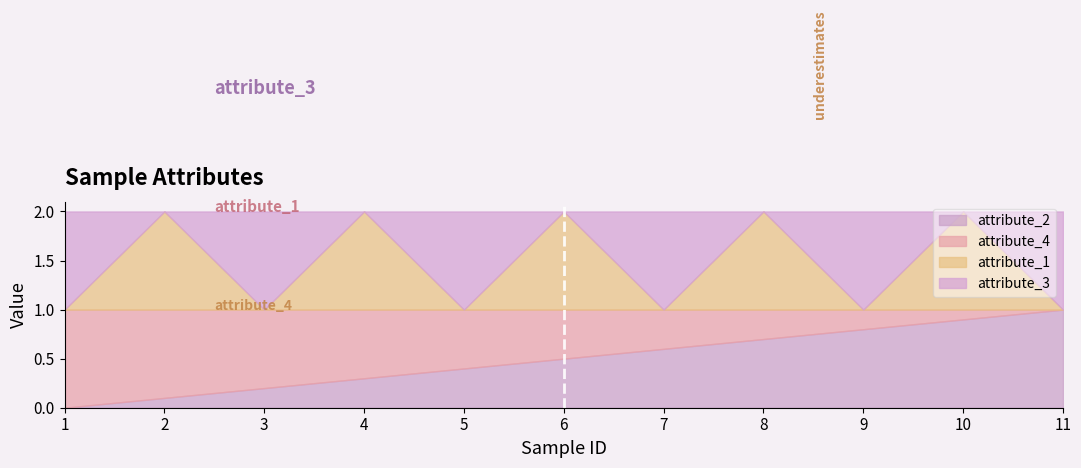

True or false: attribute_4 has a value of 0.5 at 6.

True